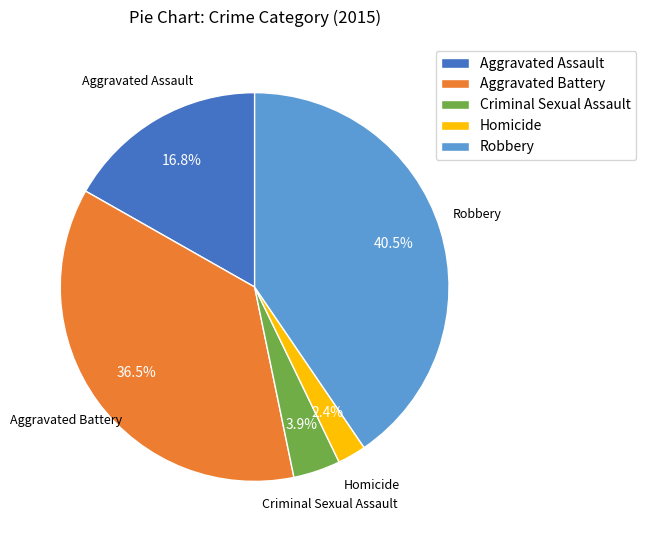

To the nearest percent, what is the combined percentage of Aggravated Assault and Robbery?

57%